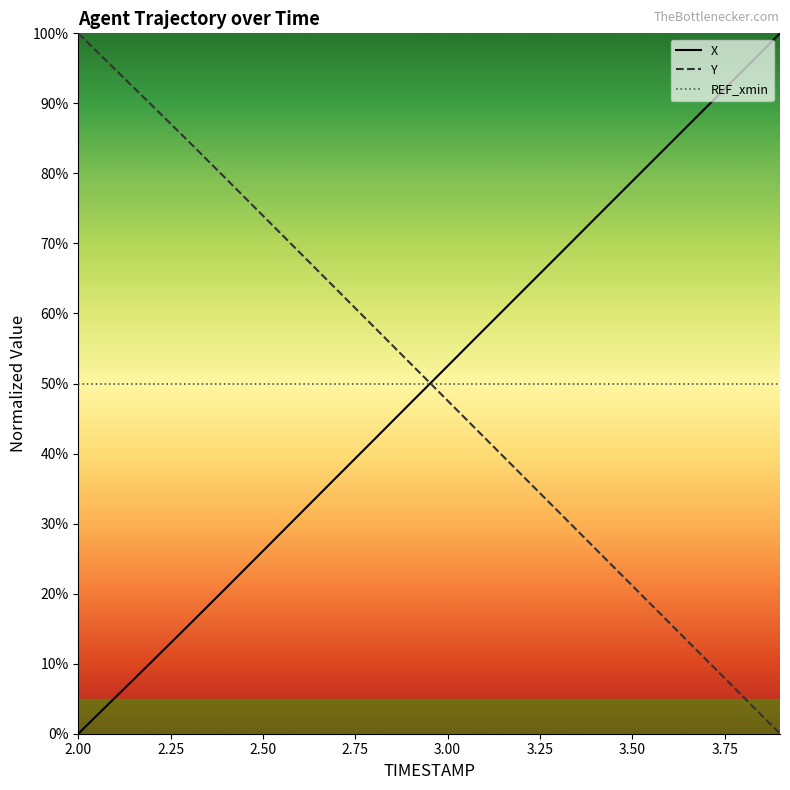

At how many categories does at least one series exceed 0?

20